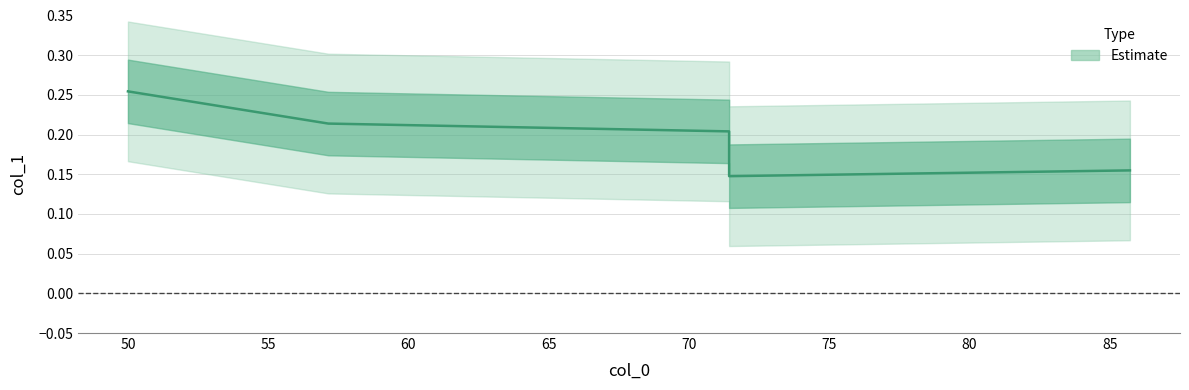

At which category does the chart reach its minimum across all series?

71.428571428571